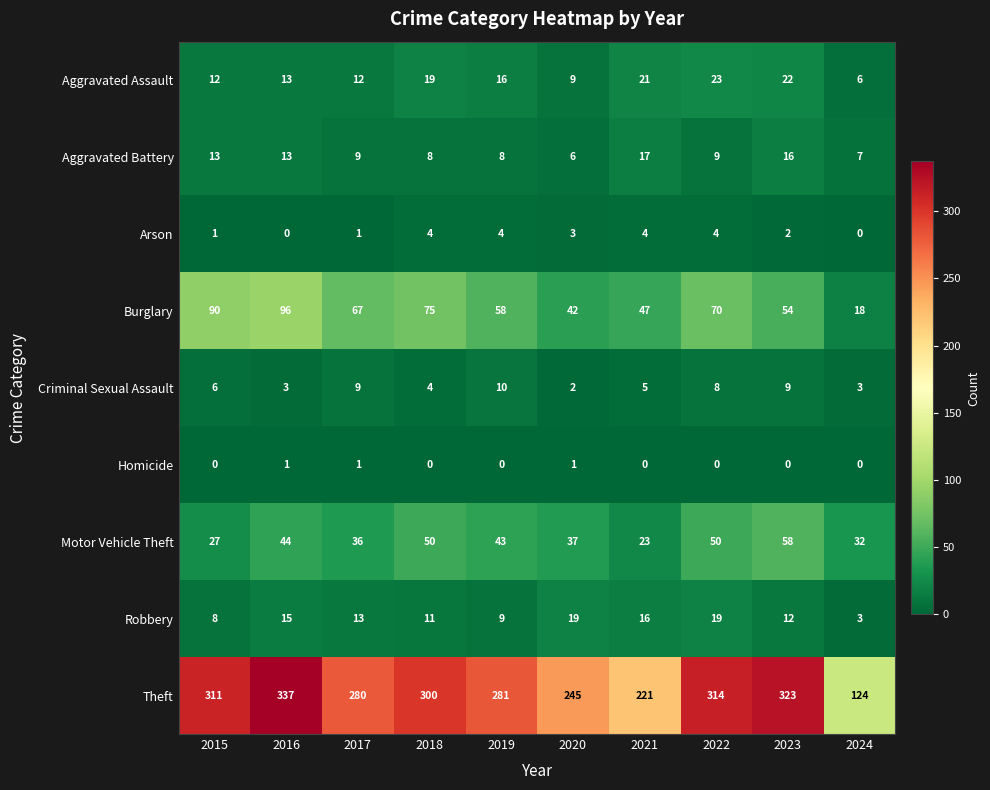

Which series has the largest range (max minus min)?

Theft